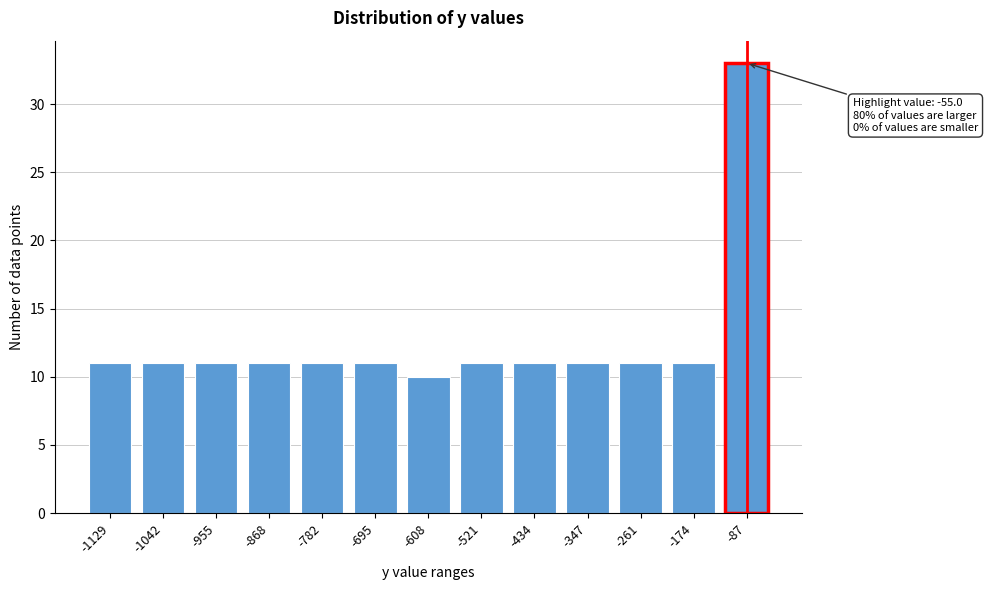

Reading right to left, list all the values displayed in this chart.

-87=33	-174=11	-261=11	-347=11	-434=11	-521=11	-608=10	-695=11	-782=11	-868=11	-955=11	-1042=11	-1129=11